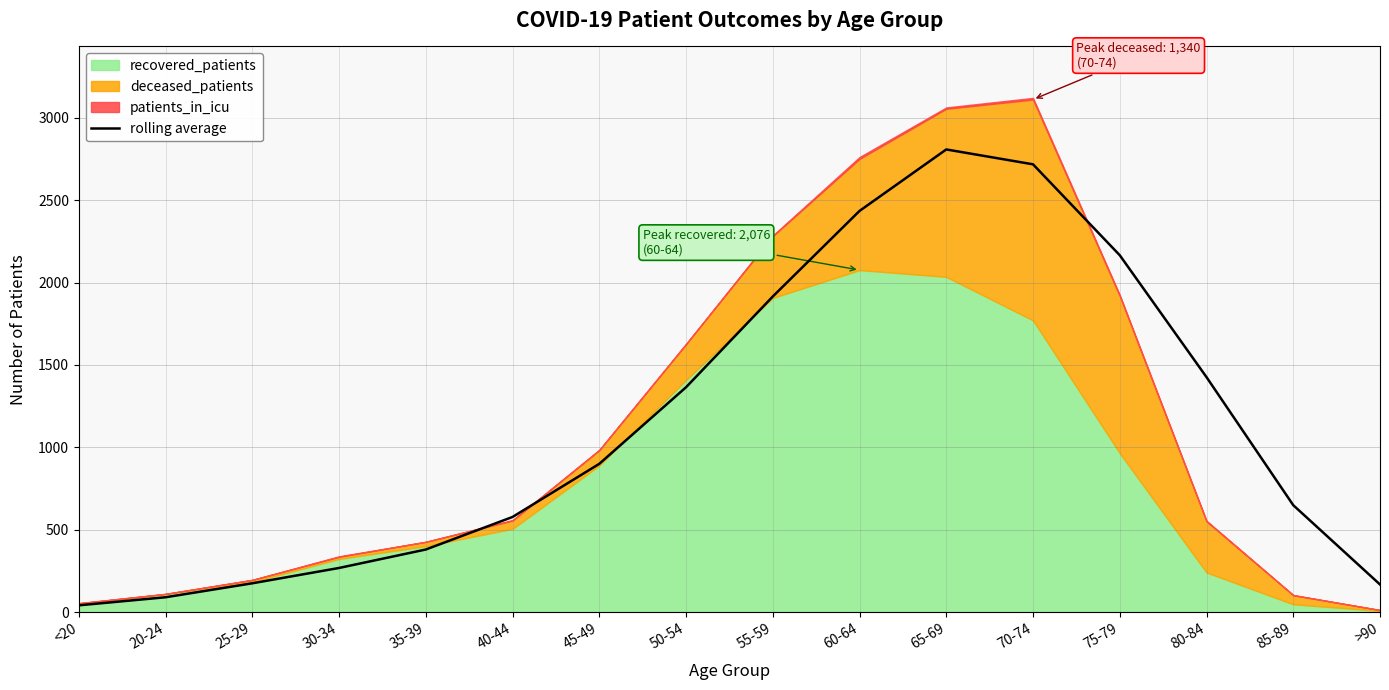

True or false: there are more than 0 points higher than both neighbors.

True